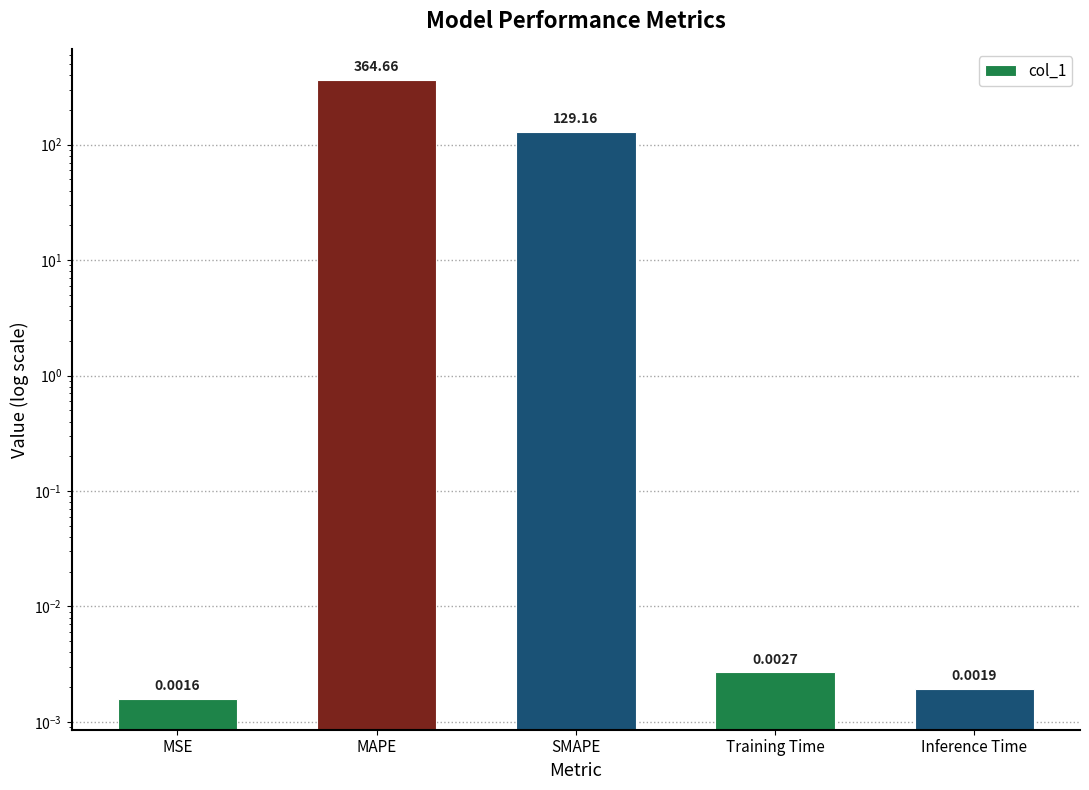

The chart shows a value of 0.0 at Inference Time. True or false?

False